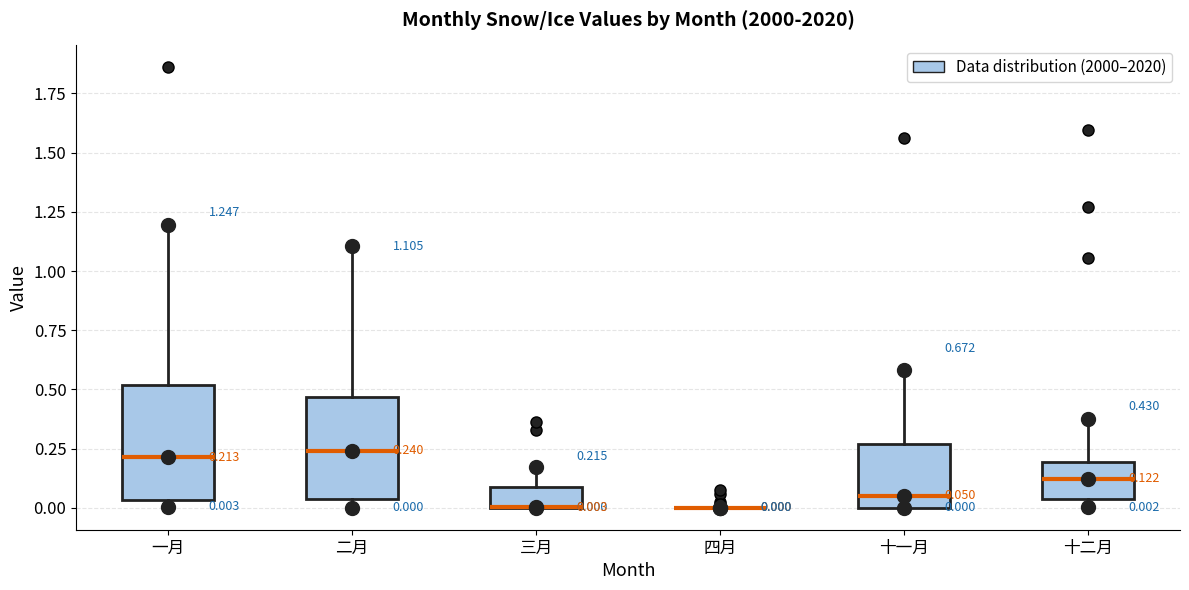

Which box is the tallest, from its lower edge to its upper edge?

一月